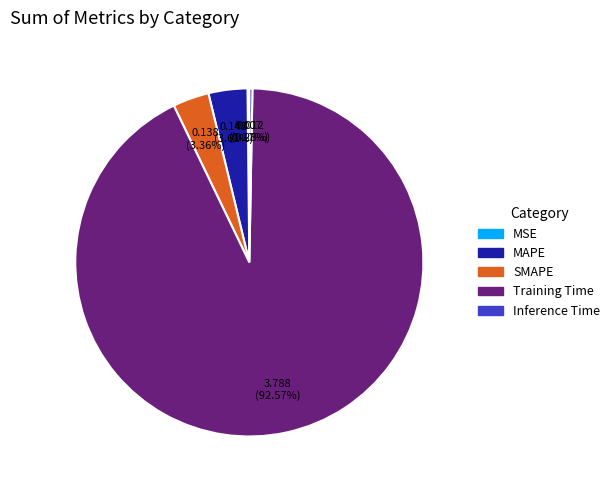

Is the sum of MAPE and SMAPE greater than half?

No